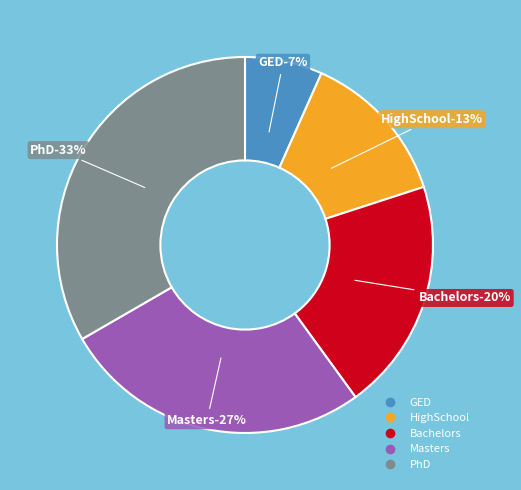

True or false: GED accounts for 1% of the total.

False